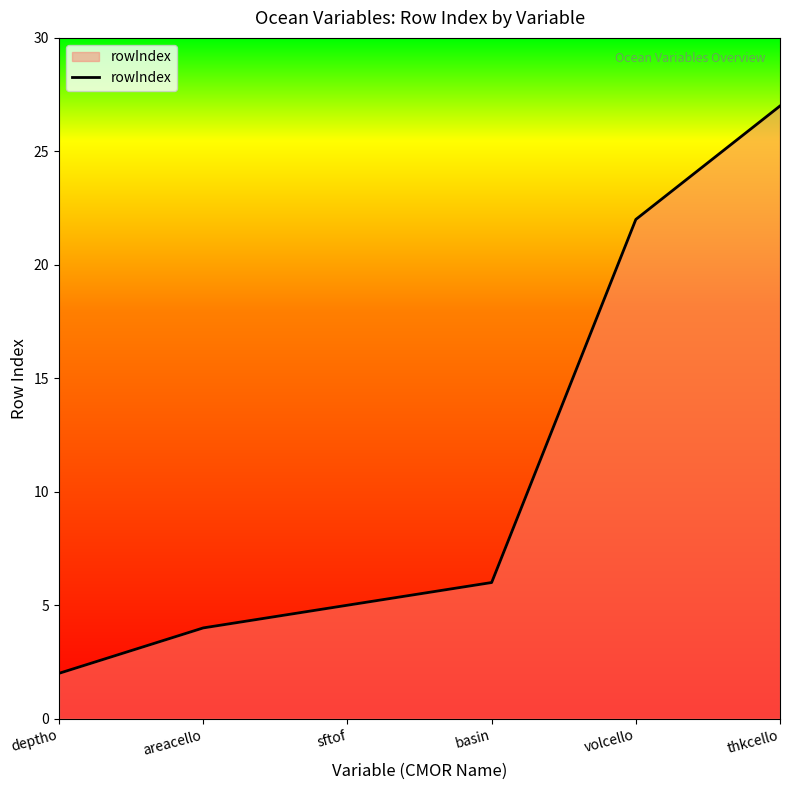

What is the average value?

11